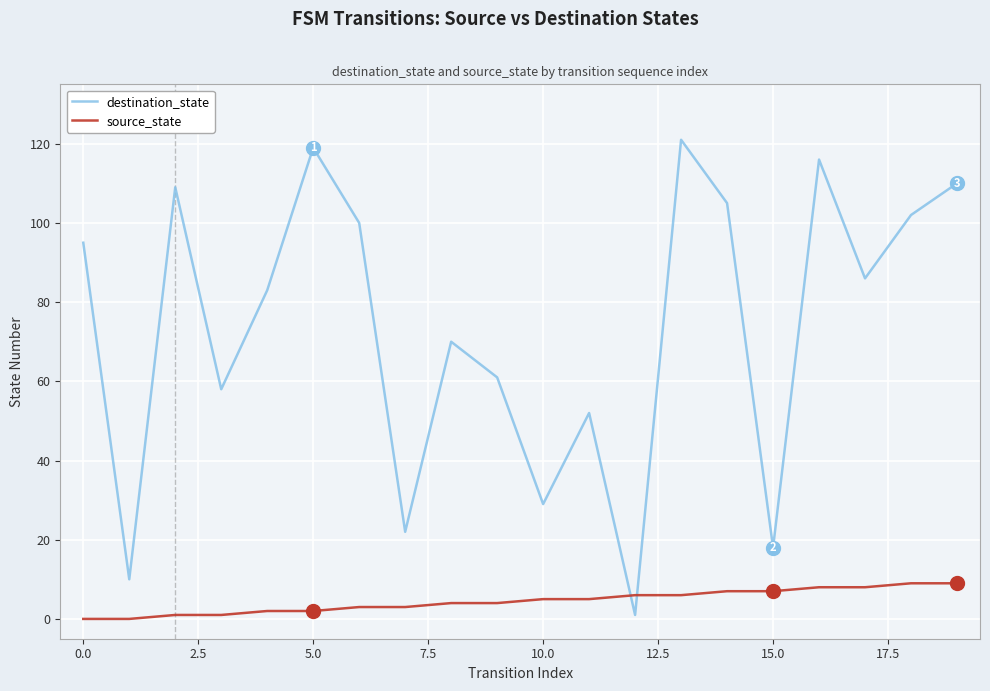

Rank the series by their maximum value, from lowest to highest.

source_state, destination_state